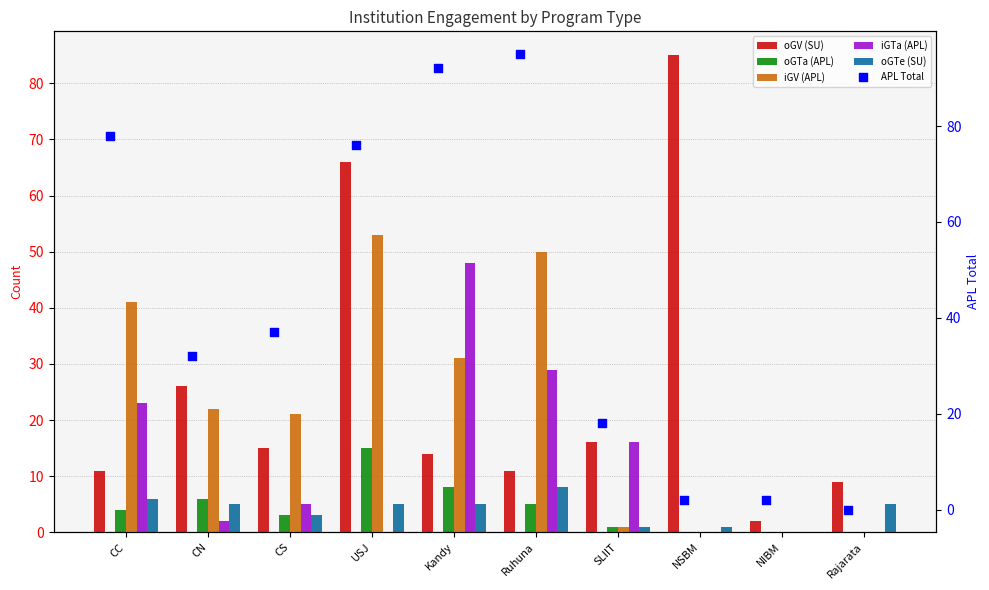

At which category is the sum across all series the highest?

USJ